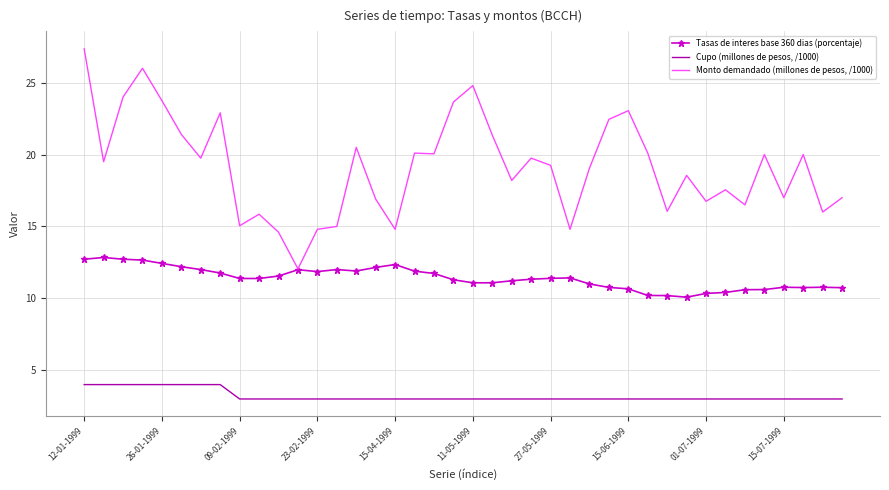

At how many categories does at least one series exceed 22?

9